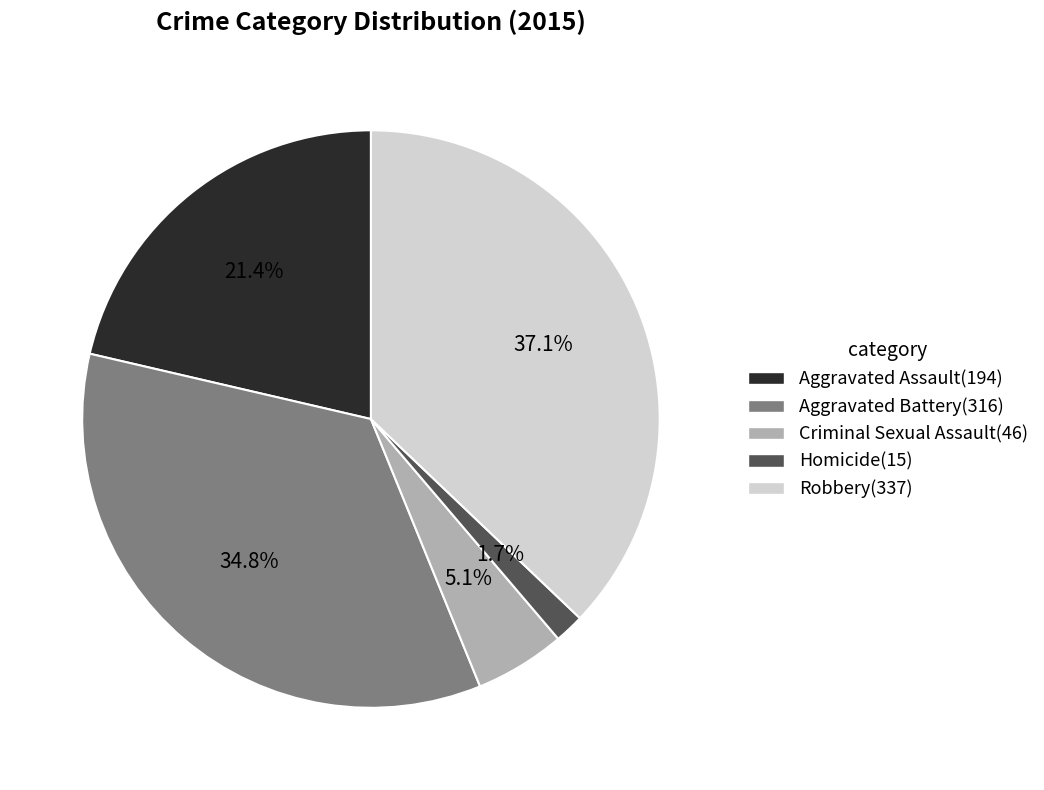

How many slices are in this pie chart?

5